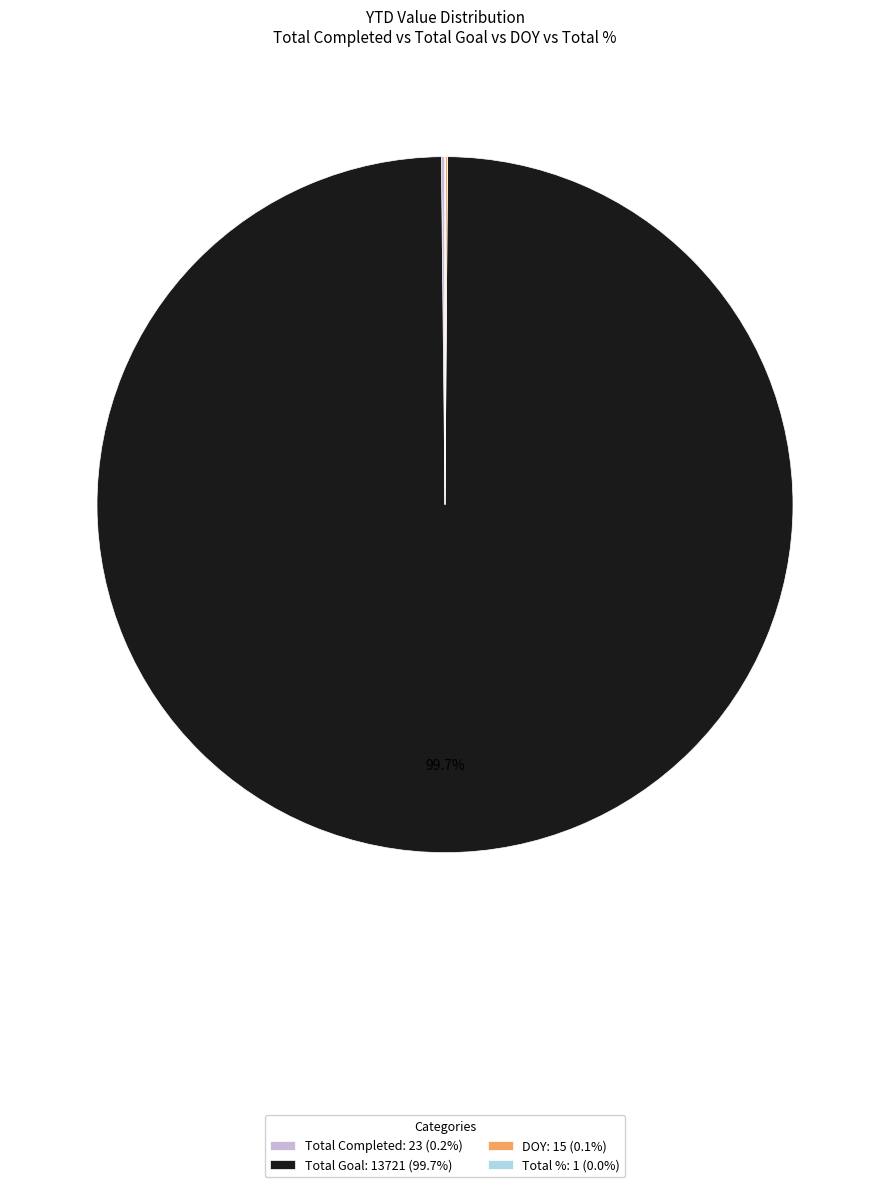

Does Total Goal: 13721 (99.7%) represent more than half of the total?

Yes